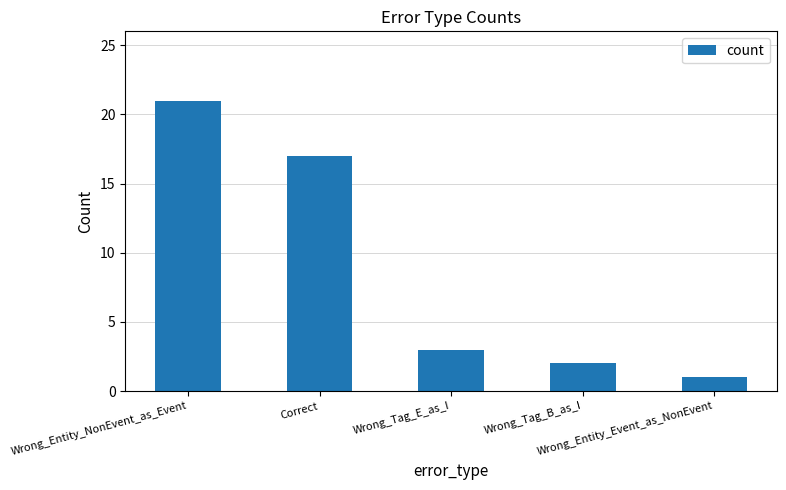

What is the label of the 2nd bar from the right?

Wrong_Tag_B_as_I